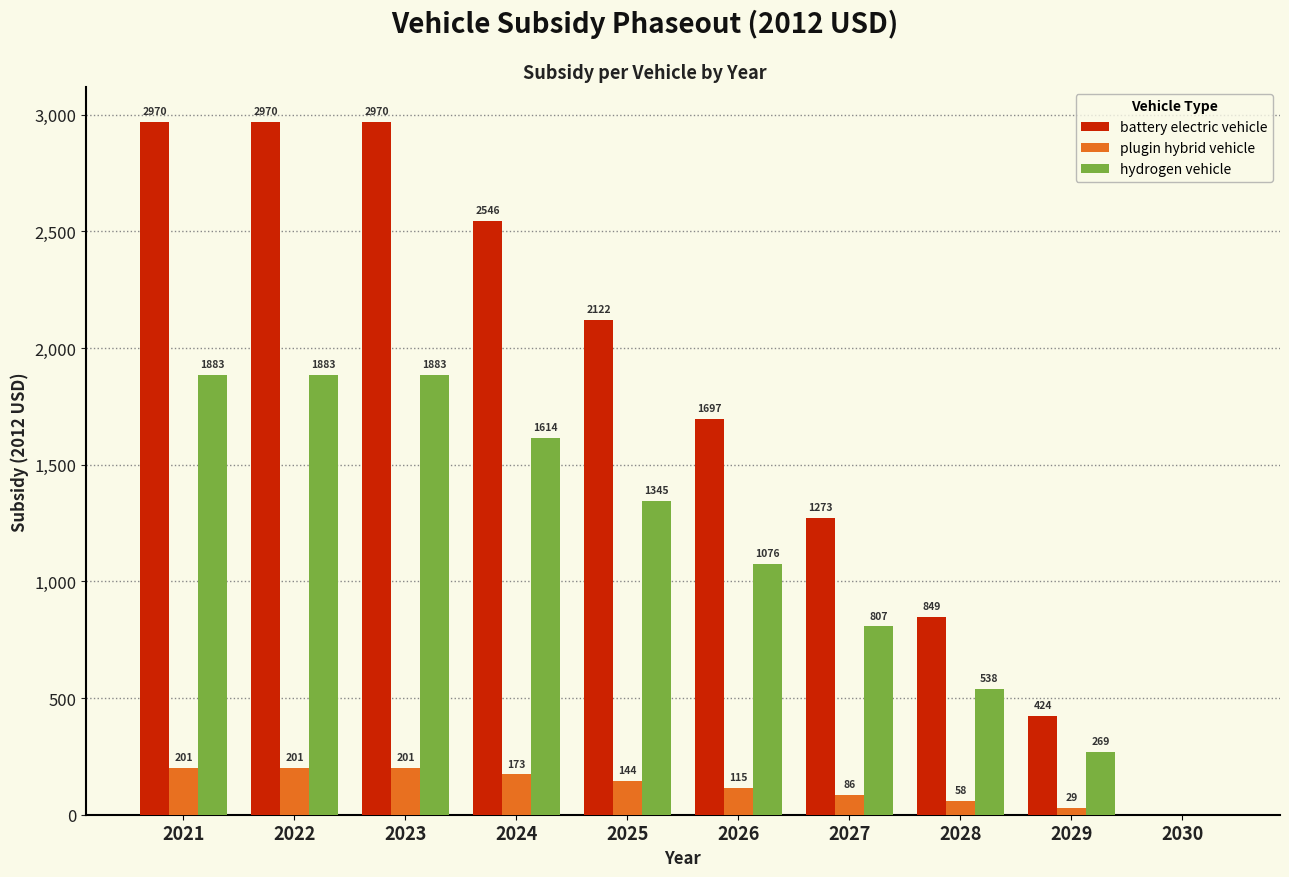

Which series has the largest total across all categories?

battery electric vehicle